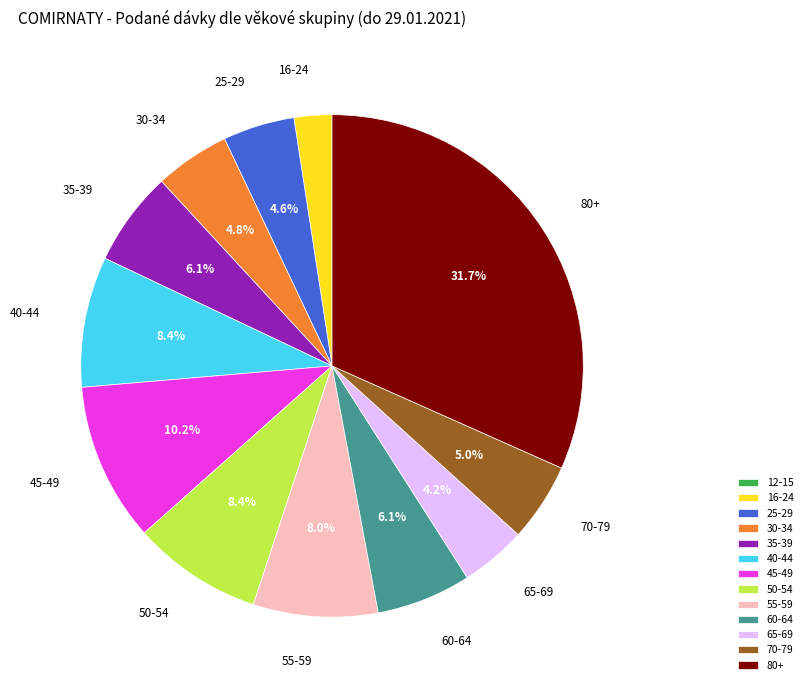

What is the ratio of the value at 16-24 to the value at 70-79?

0.5